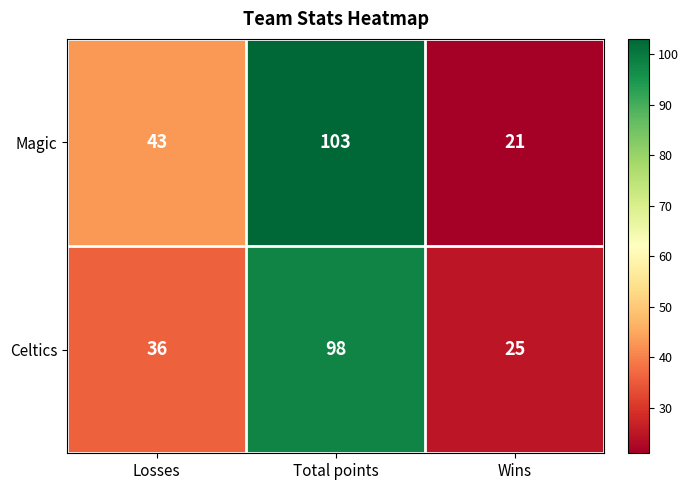

Which series has the largest total across all categories?

Magic